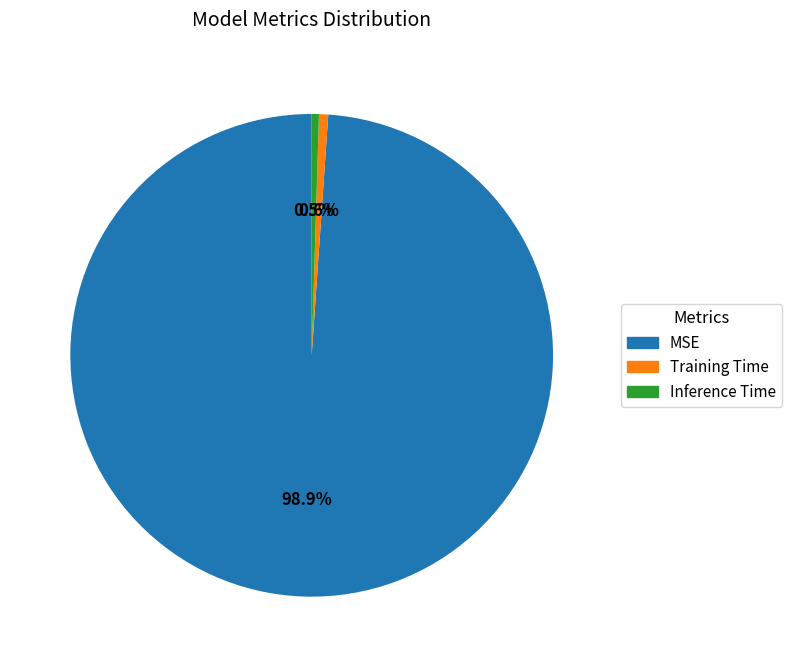

Is the sum of Training Time and Inference Time greater than half?

No